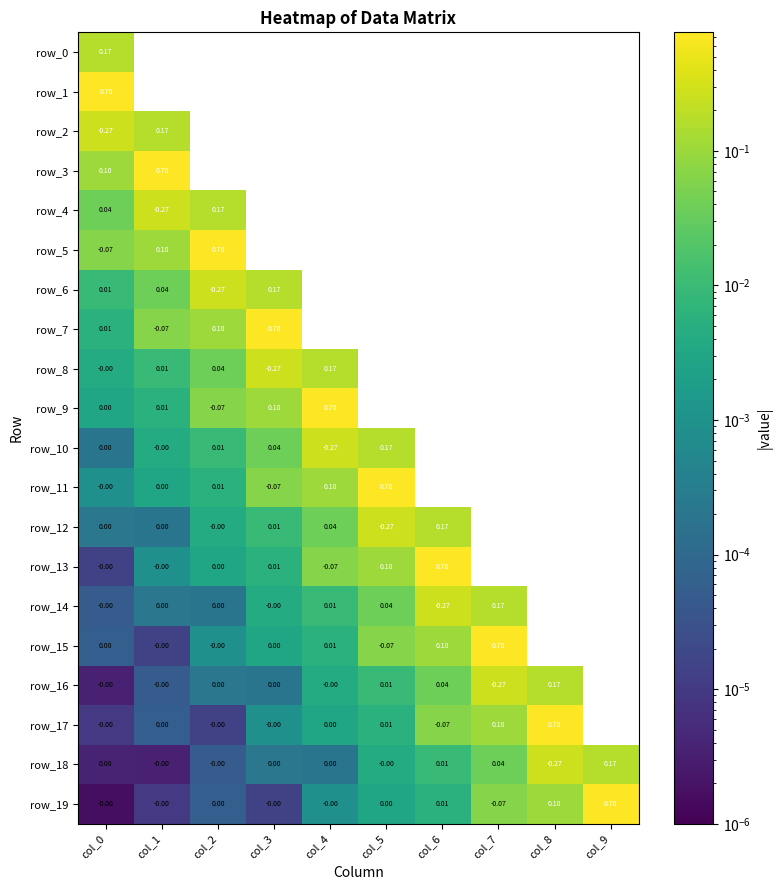

At which category is the sum across all series the highest?

col_0